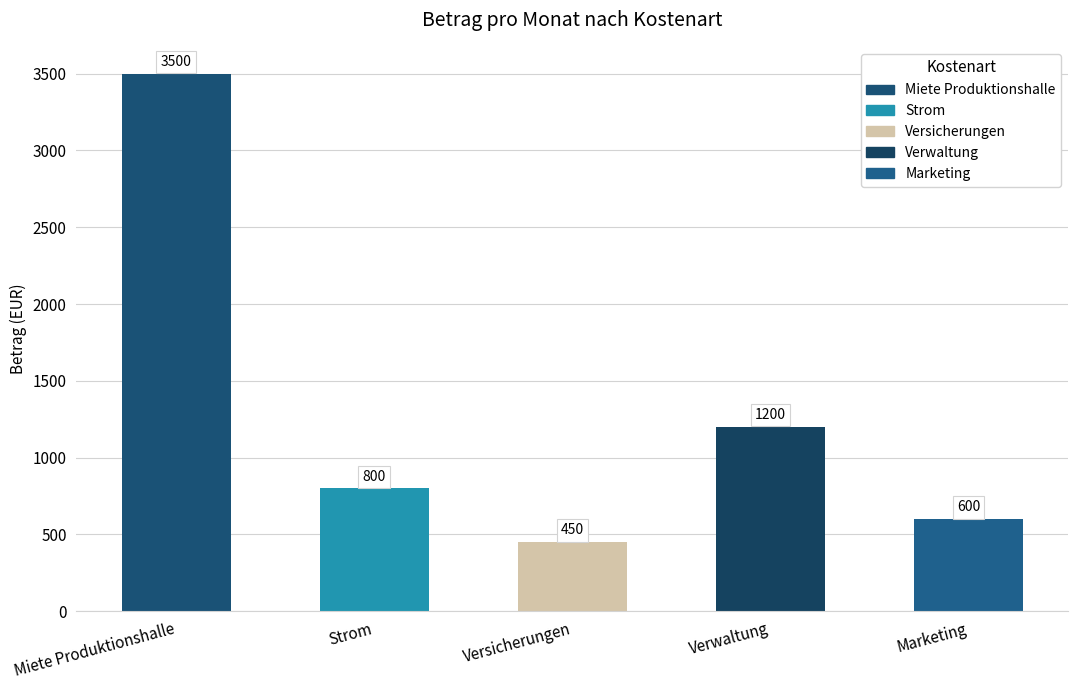

List the labels in order of value, smallest first.

Versicherungen, Marketing, Strom, Verwaltung, Miete Produktionshalle